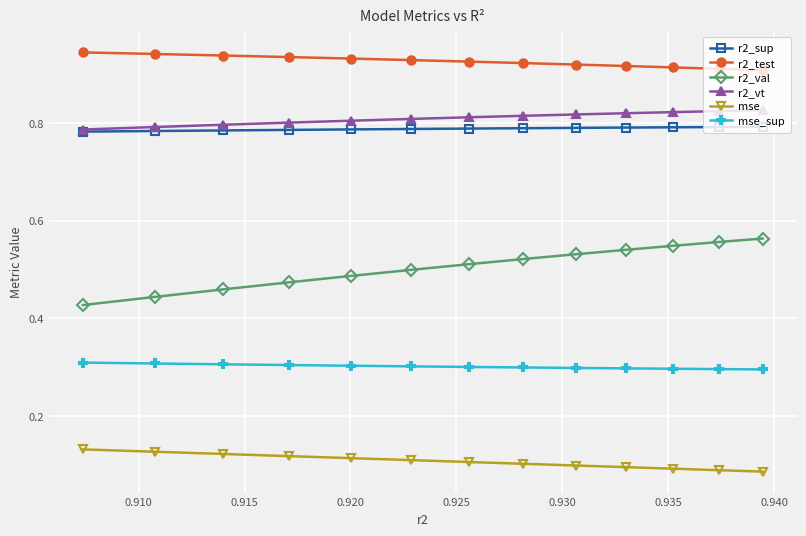

Which series has the largest range (max minus min)?

r2_val